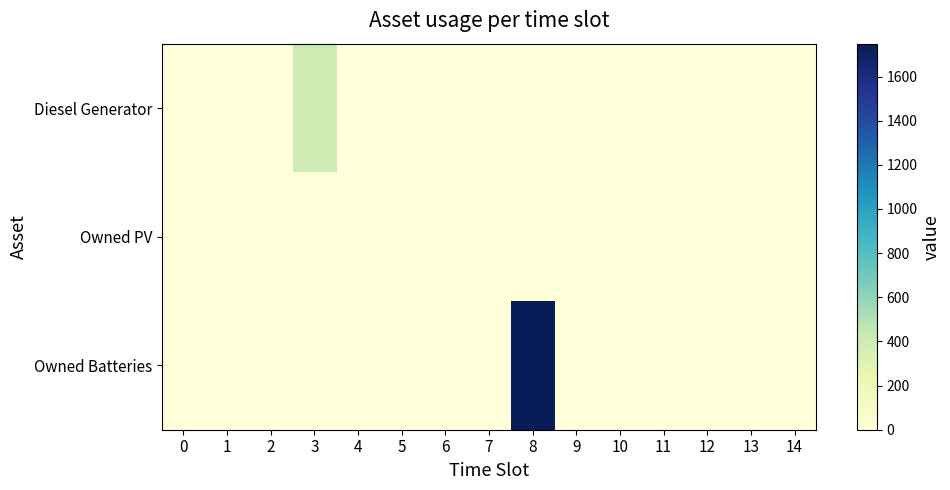

At which category is the sum across all series the highest?

8